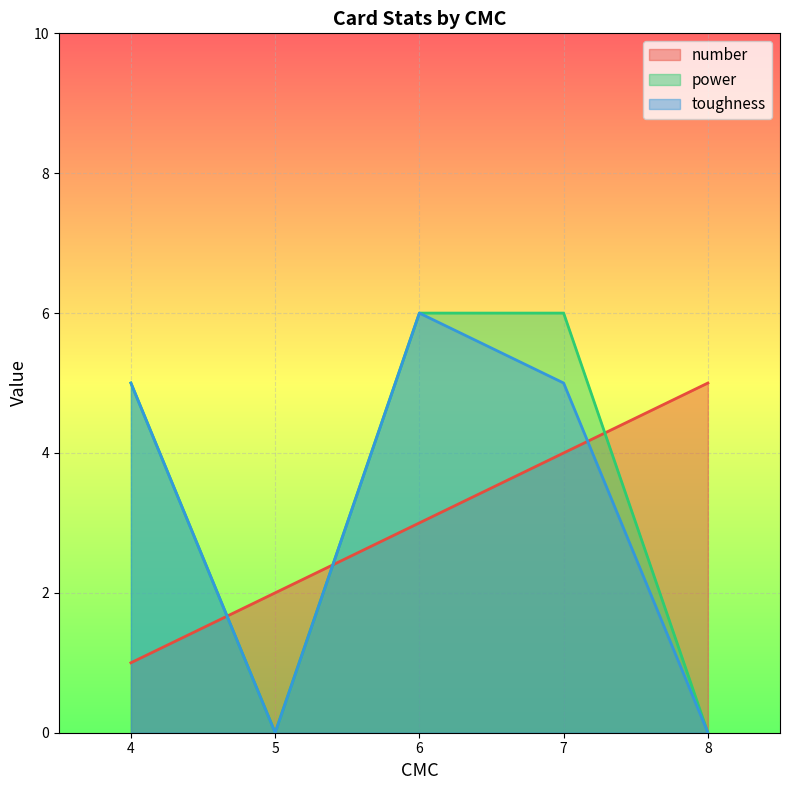

How many data points in number are less than 3?

2